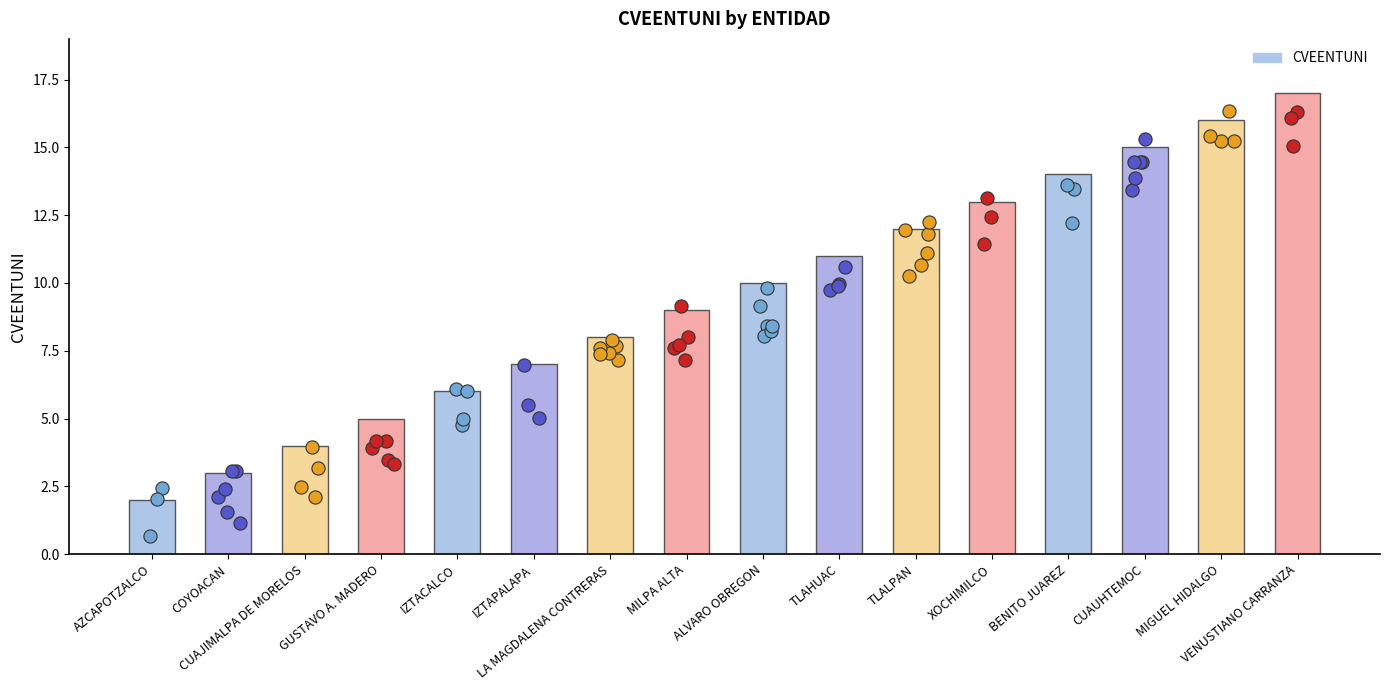

Which has a higher value, VENUSTIANO CARRANZA or XOCHIMILCO?

VENUSTIANO CARRANZA